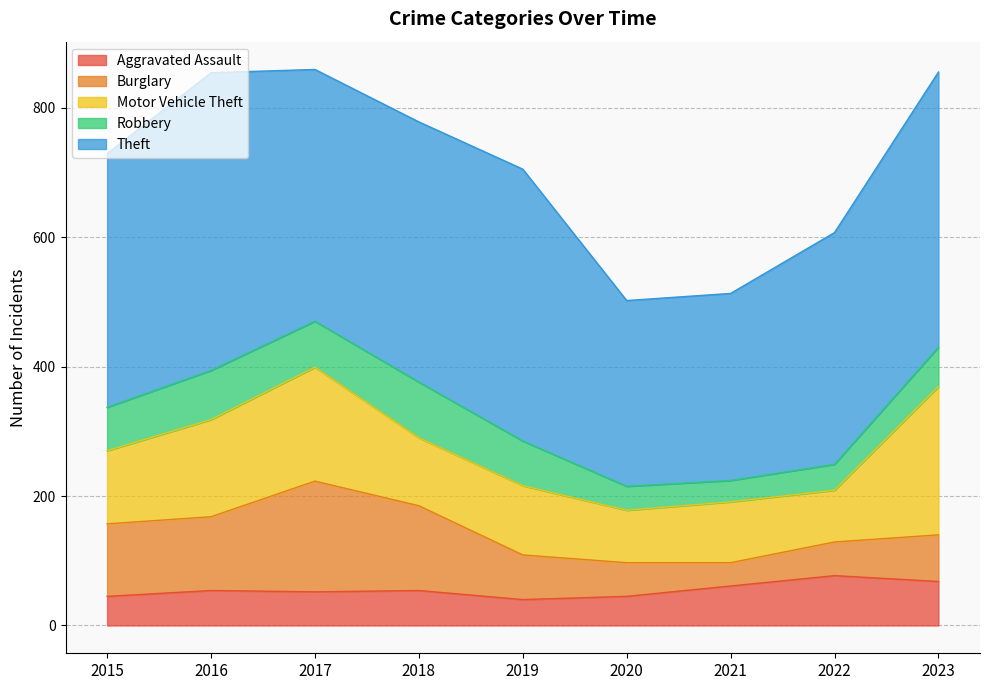

Reading left to right, transcribe all the data shown in this chart.

Aggravated Assault: 45	54	52	54	40	45	61	77	68
Burglary: 112	114	171	131	69	52	36	52	72
Motor Vehicle Theft: 113	150	176	105	107	81	94	80	229
Robbery: 67	76	71	86	69	37	33	40	61
Theft: 392	460	389	402	420	287	289	358	425